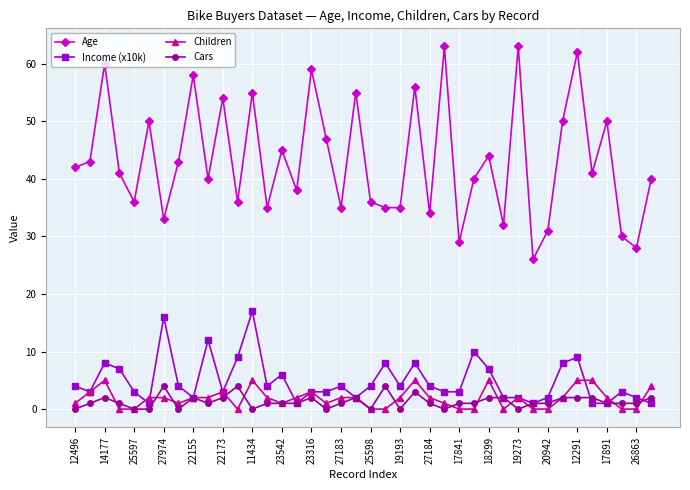

True or false: Age and Cars cross at least once.

False